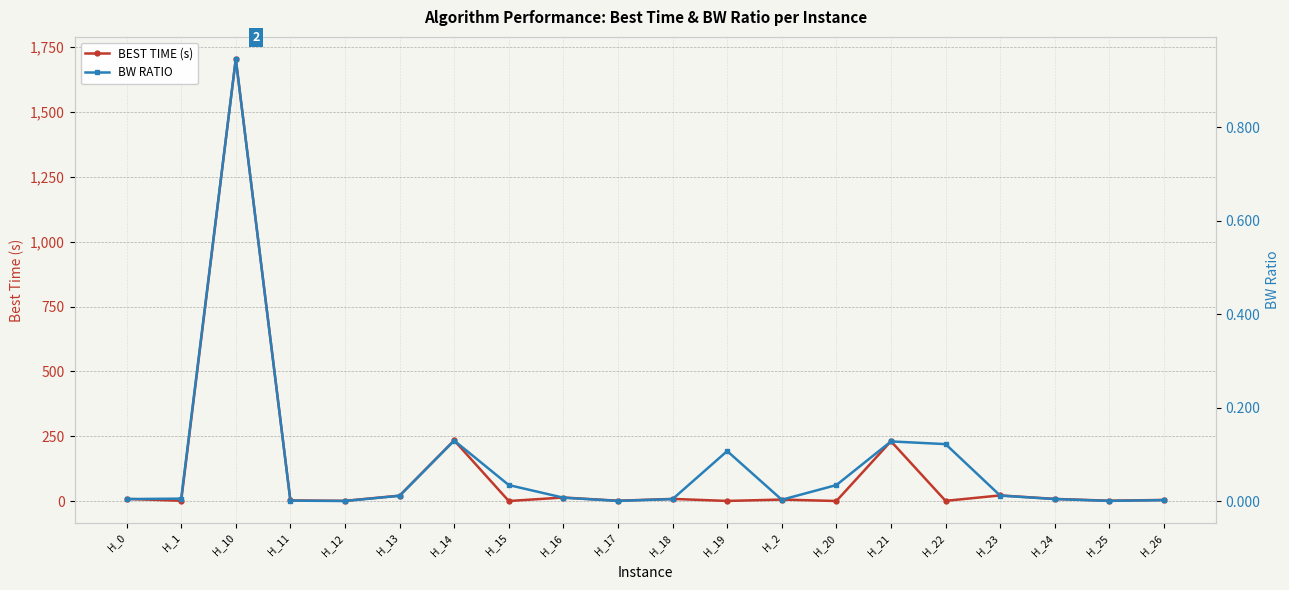

At how many categories does at least one series exceed 673?

1